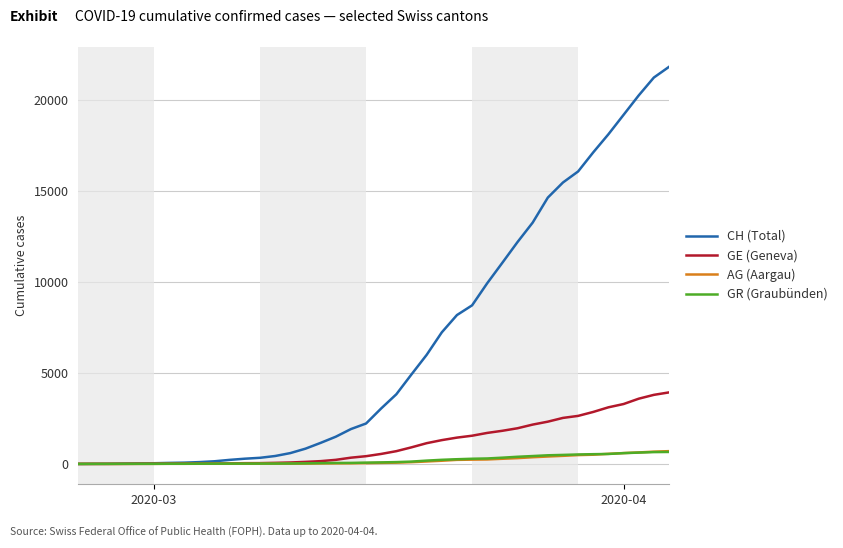

Which series has the largest total across all categories?

CH (Total)